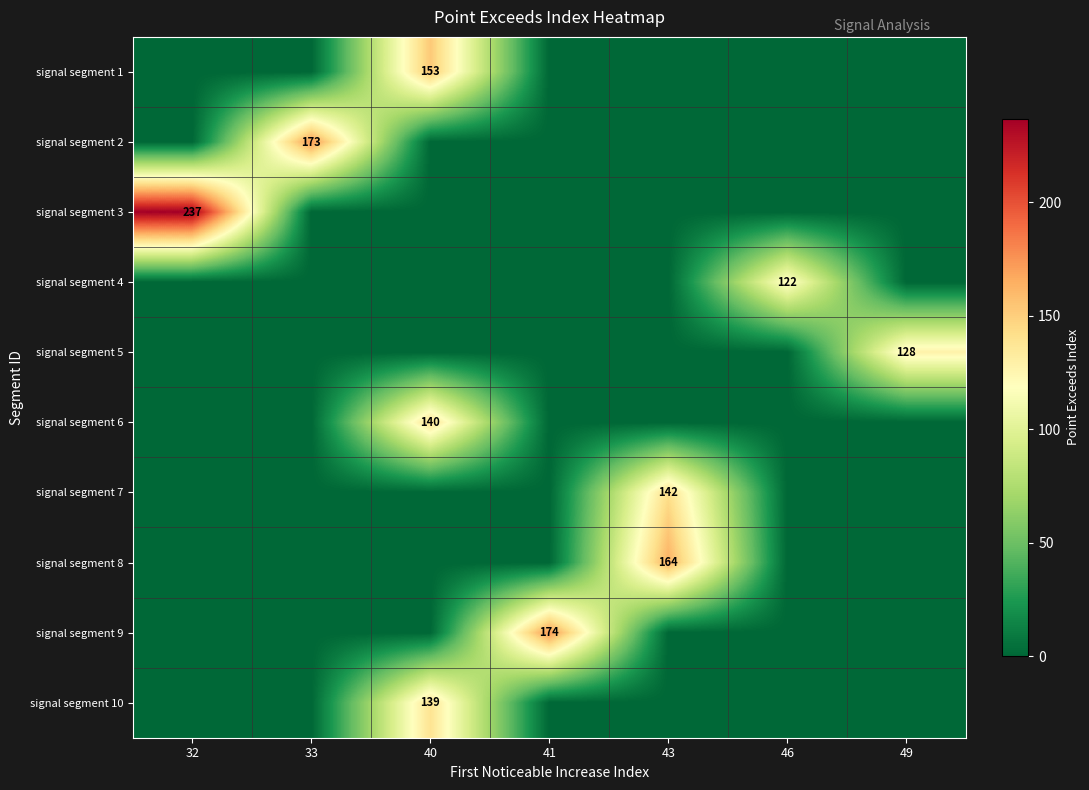

Is it true that signal segment 1 equals 71 at 40?

False